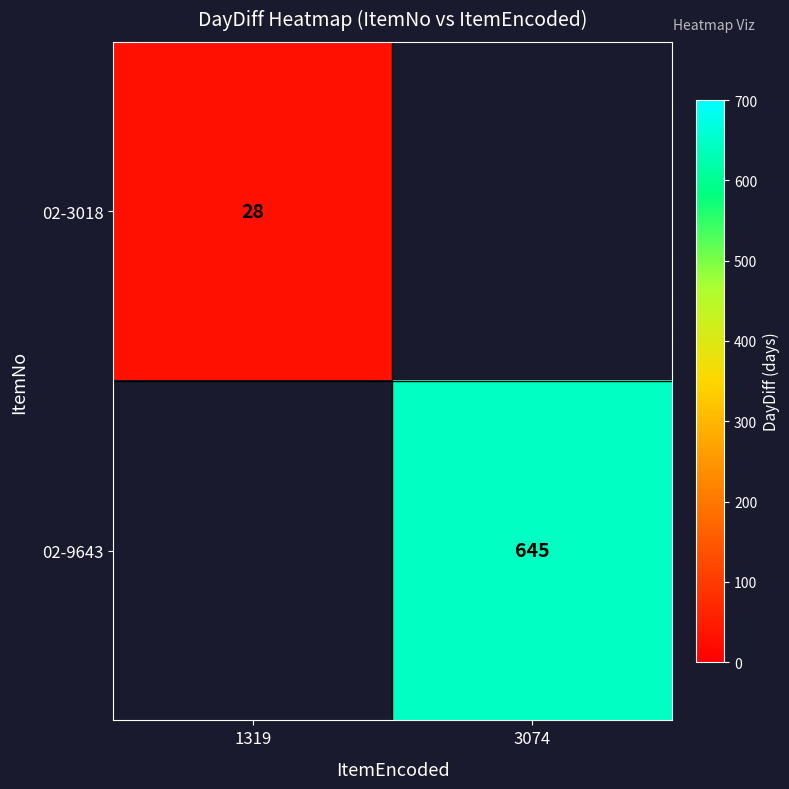

True or false: 02-3018 has a value of 46 at 1319.

False